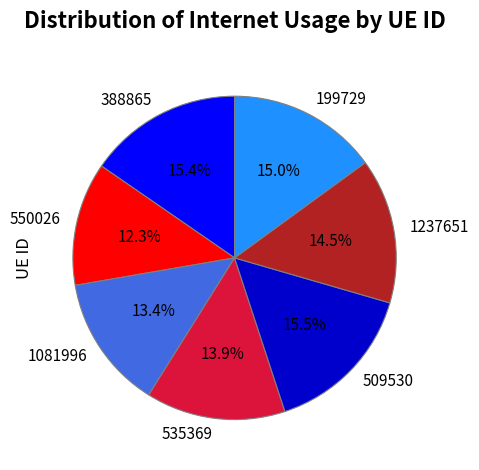

Is there any slice that represents more than half of the pie?

No